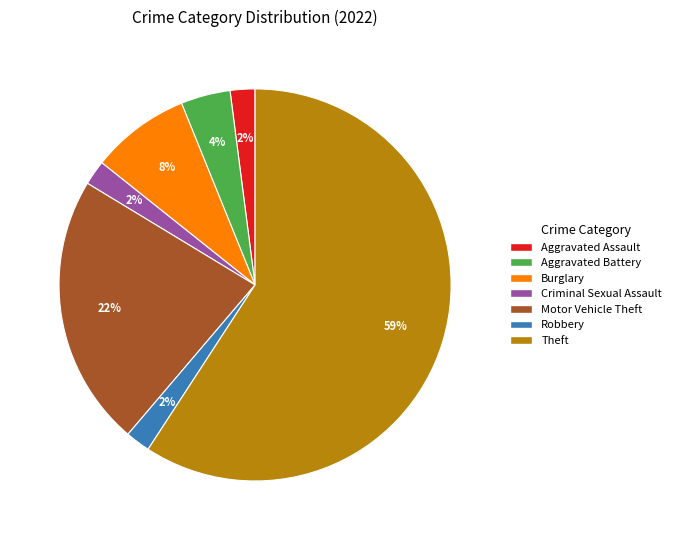

True or false: Theft accounts for 49% of the total.

False